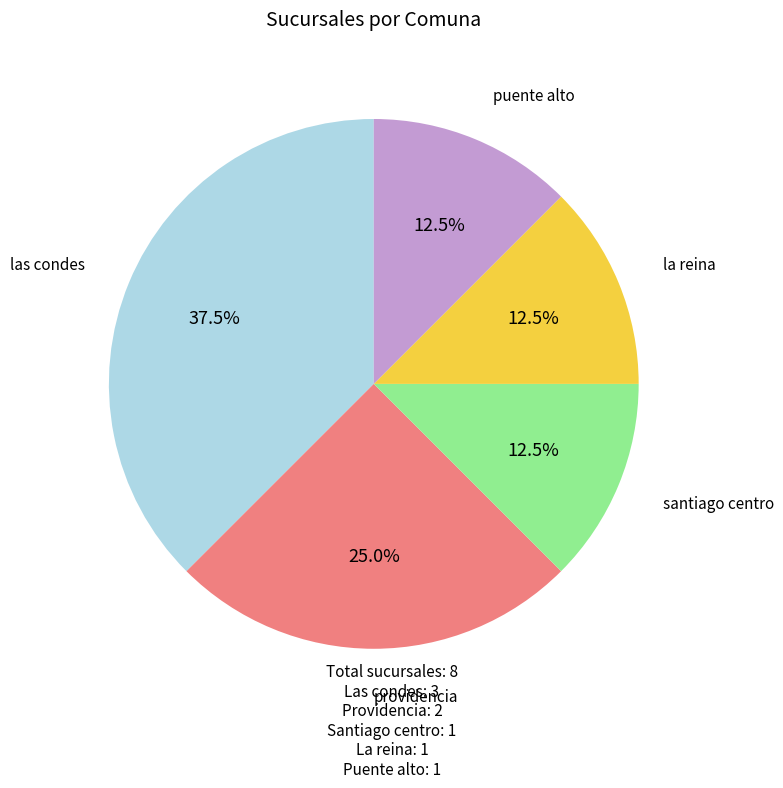

What is the largest slice in the pie chart?

las condes